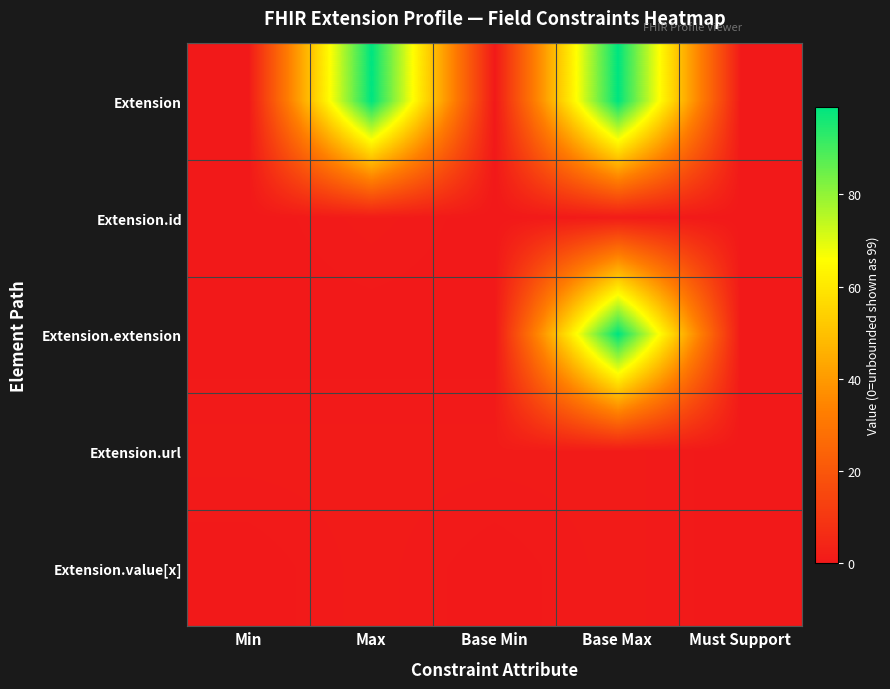

At how many categories does at least one series exceed 69?

2